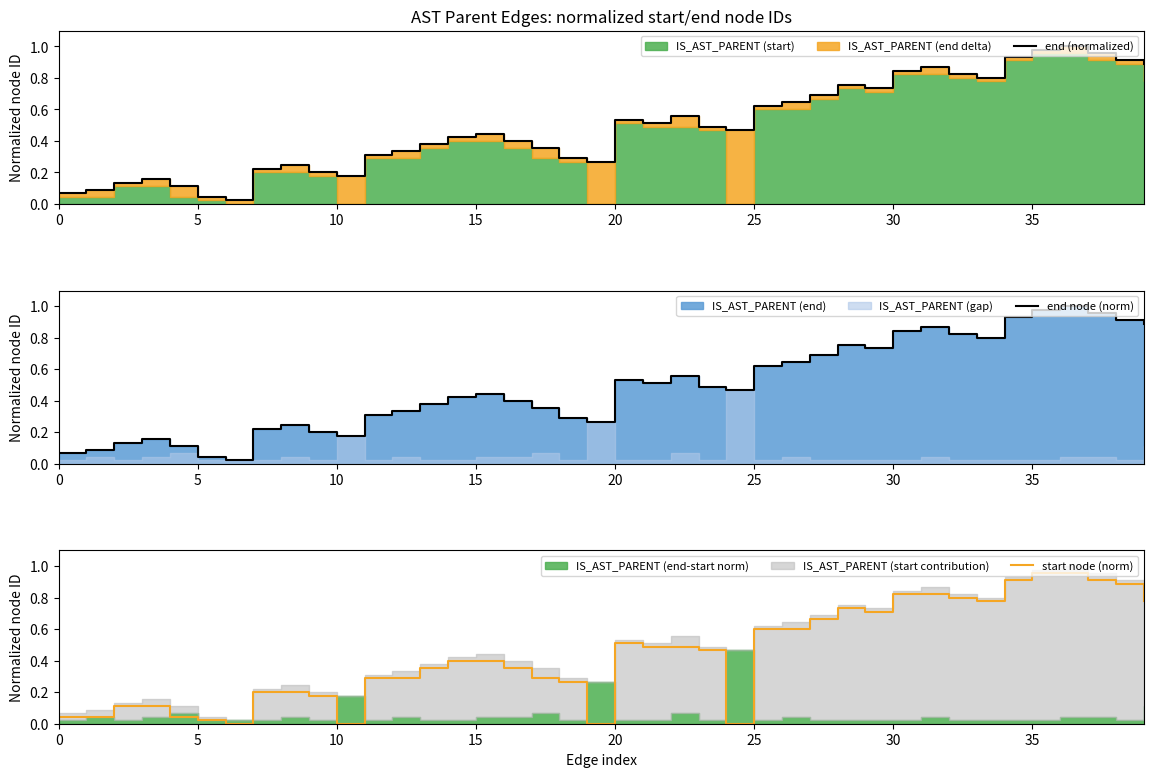

Does the chart have visible grid lines?

No